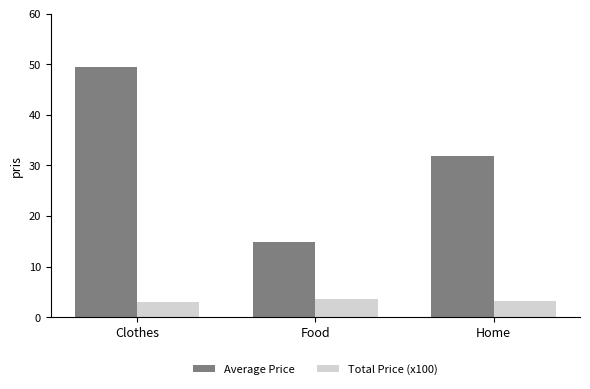

Rank the series by their average value, from lowest to highest.

Total Price (x100), Average Price